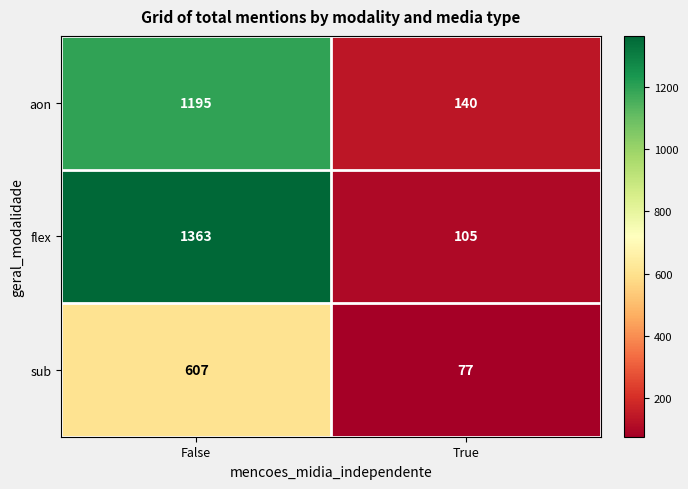

What is the spread (max minus min) of values at False?

756